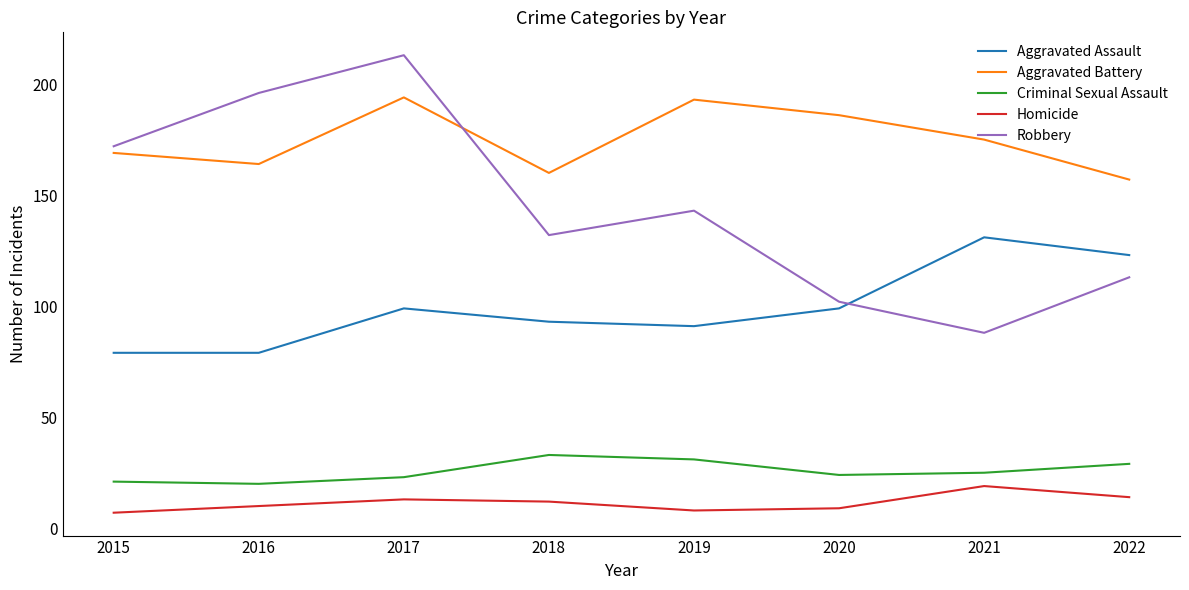

In Robbery, how many points are higher than both neighbors (excluding endpoints)?

2